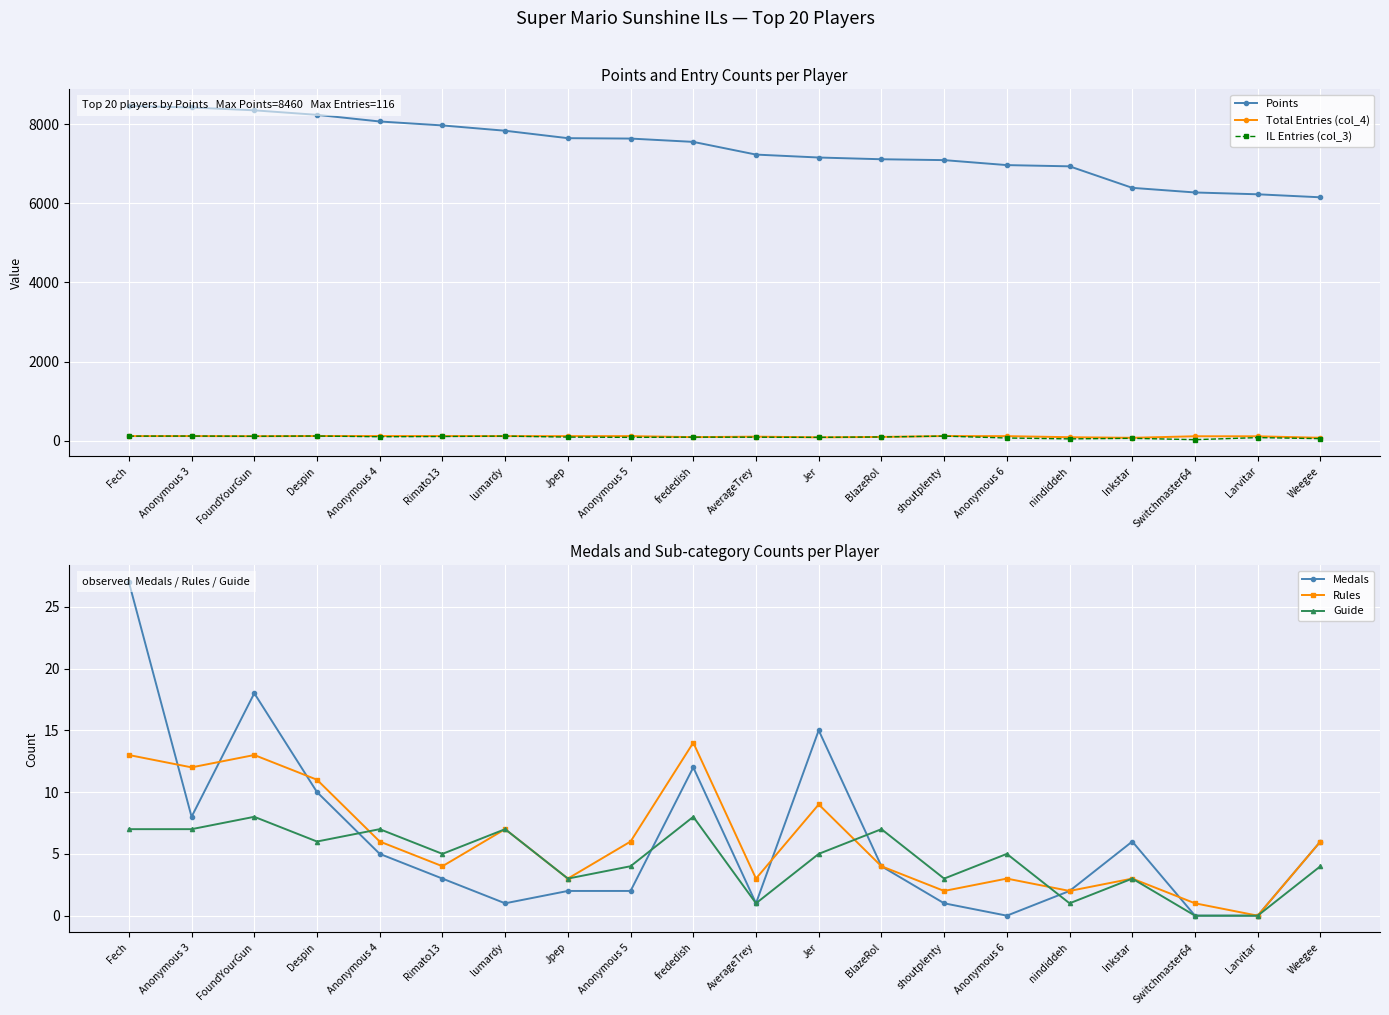

True or false: Points has more than 0 interior local peaks.

False